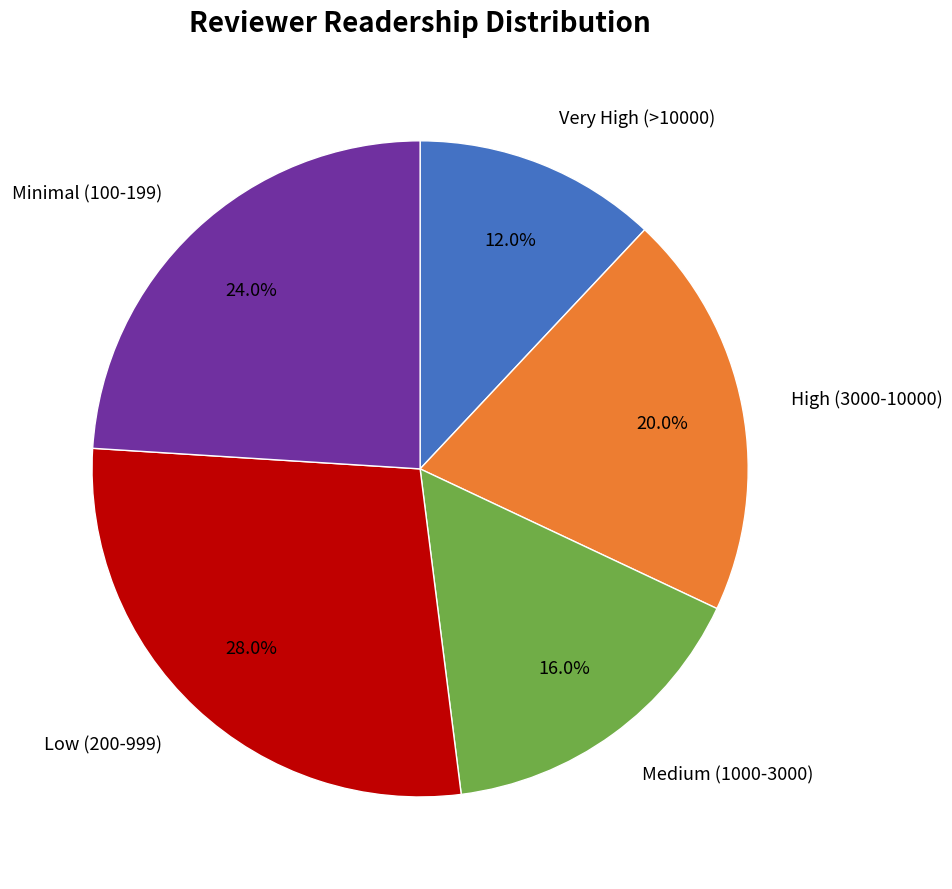

To the nearest percent, what is the difference between the largest and smallest slice percentages?

16%